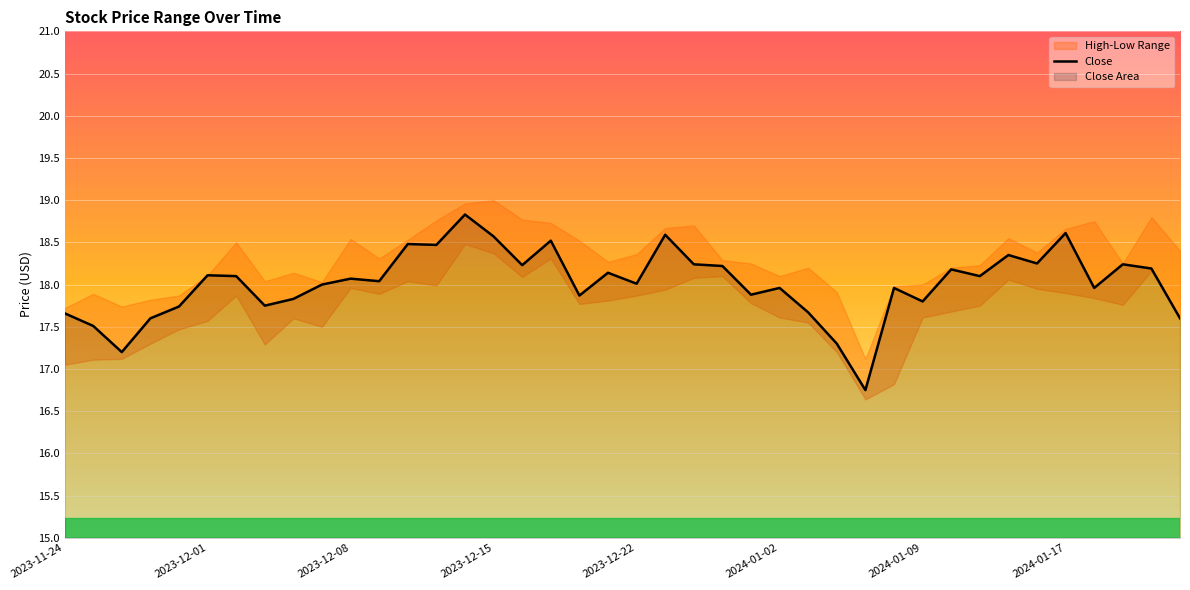

True or false: the data shows 24.0 at 23.

False